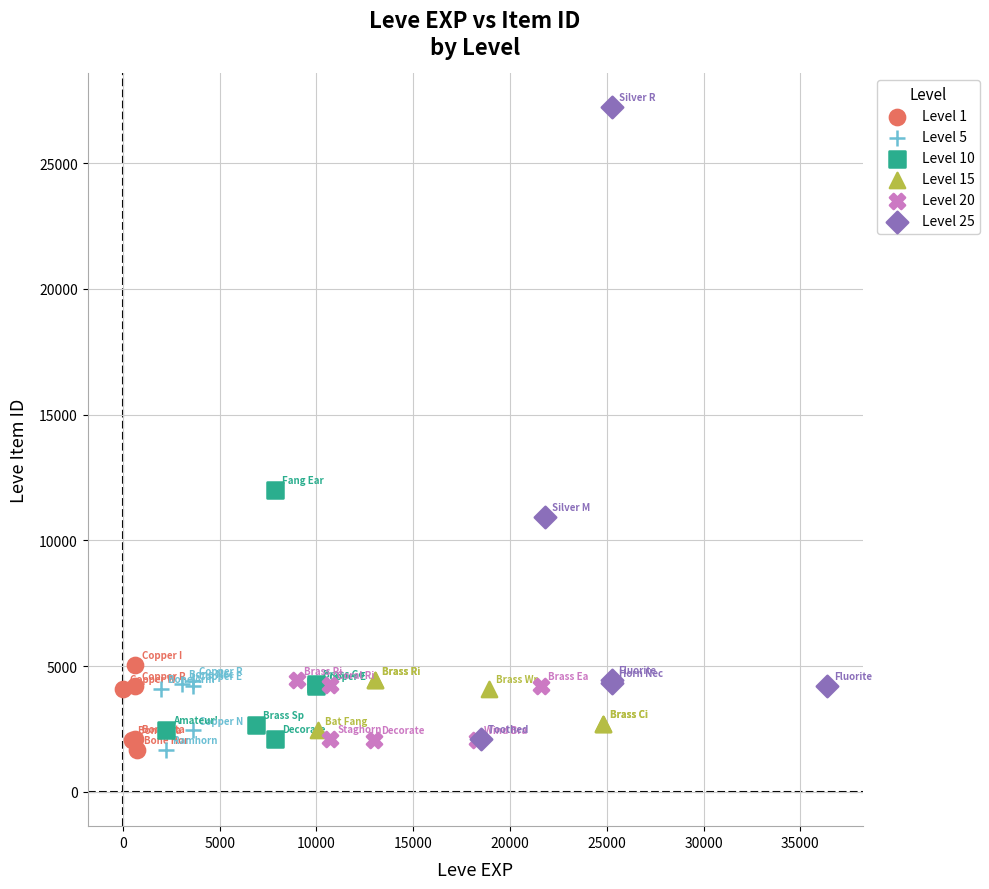

What are all the series names shown in the legend?

Level 1, Level 5, Level 10, Level 15, Level 20, Level 25